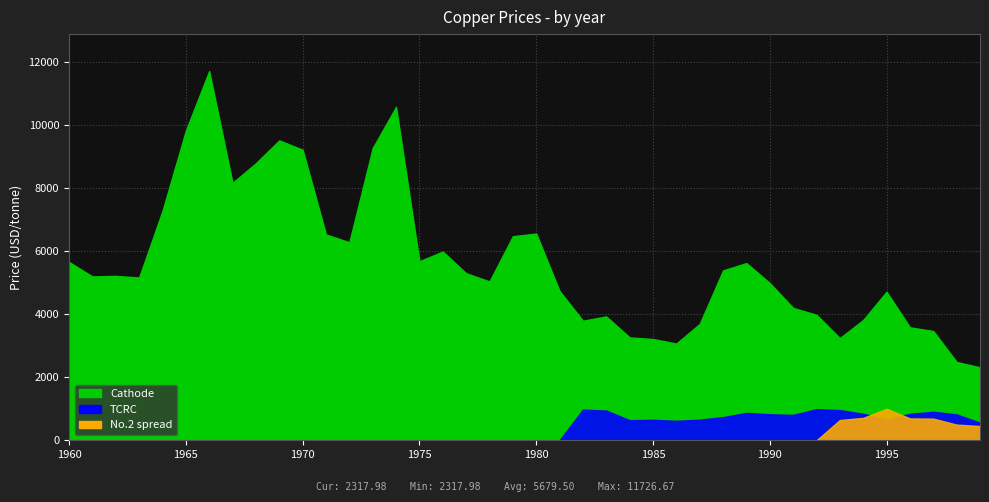

At 1967, list the series in order from smallest to largest.

TCRC, No.2 spread, Cathode